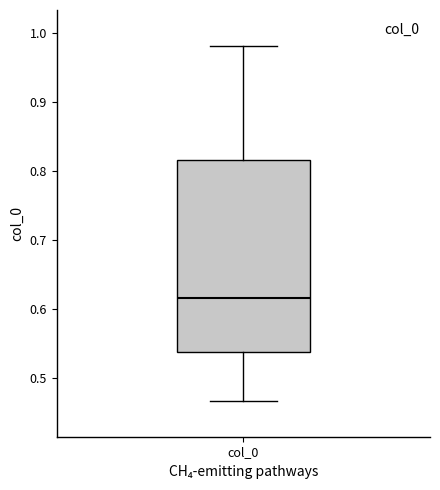

Transcribe this box plot: give where the median line is, the range the box spans, and where the two whiskers end, as read against the y-axis. The values are not printed on the chart, so give them approximately, as read against the axis.

median 0.62, box 0.54 to 0.82, whiskers 0.47 to 0.98